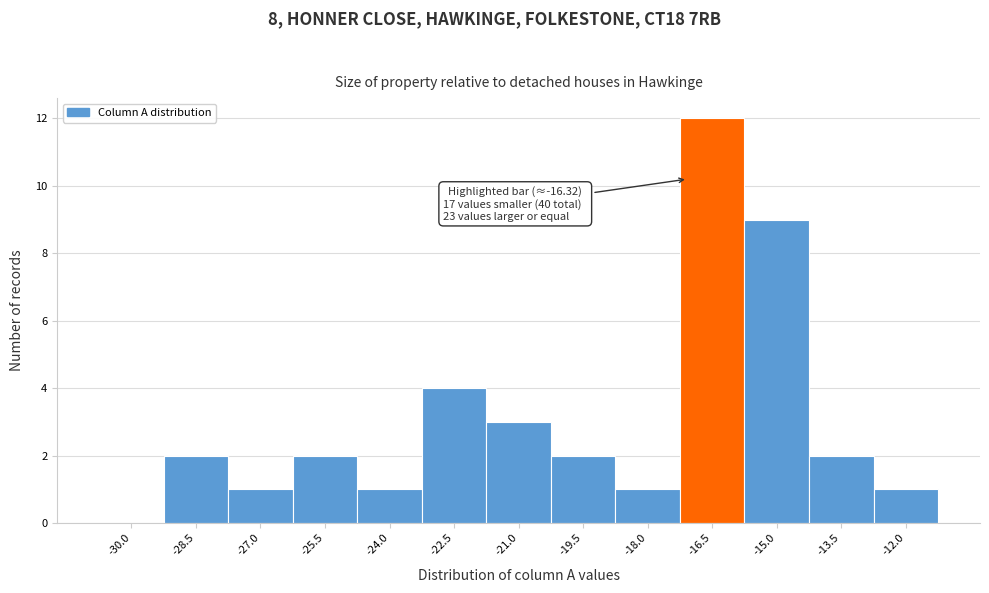

Reading left to right, extract all data points from this chart.

-30.0=0	-28.5=2	-27.0=1	-25.5=2	-24.0=1	-22.5=4	-21.0=3	-19.5=2	-18.0=1	-16.5=12	-15.0=9	-13.5=2	-12.0=1